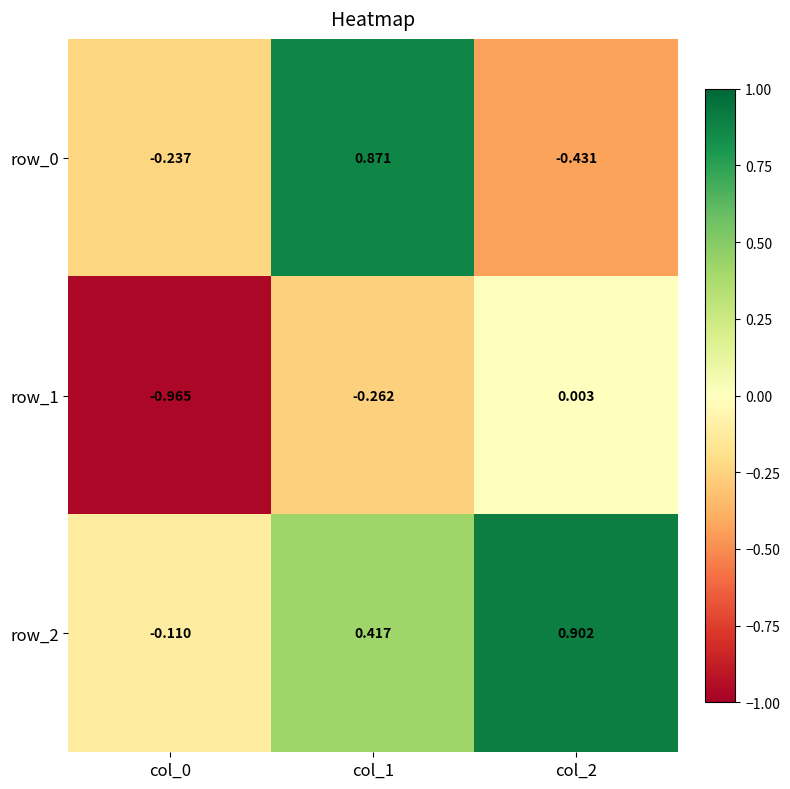

Is the value of row_2 at col_0 greater than the value of row_1 at col_0?

Yes